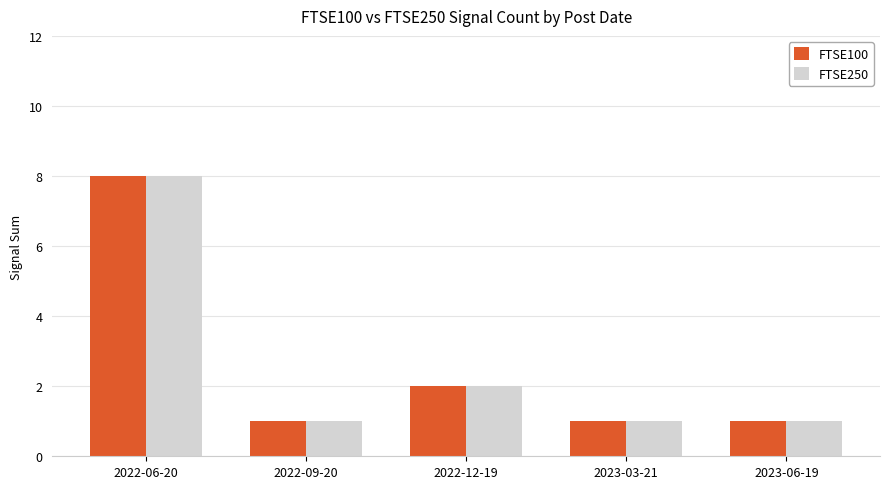

True or false: FTSE250 has a value of 8 at 2022-06-20.

True